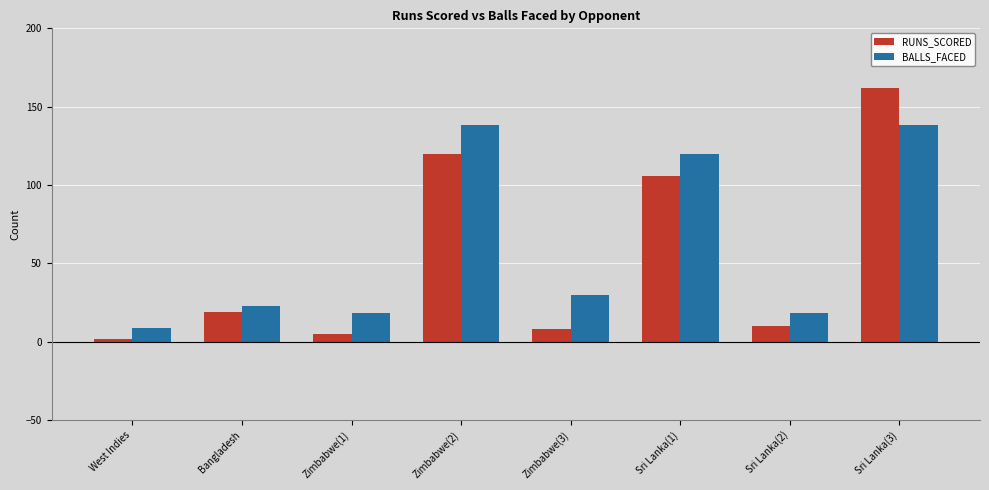

What is the average value of the RUNS_SCORED series?

54